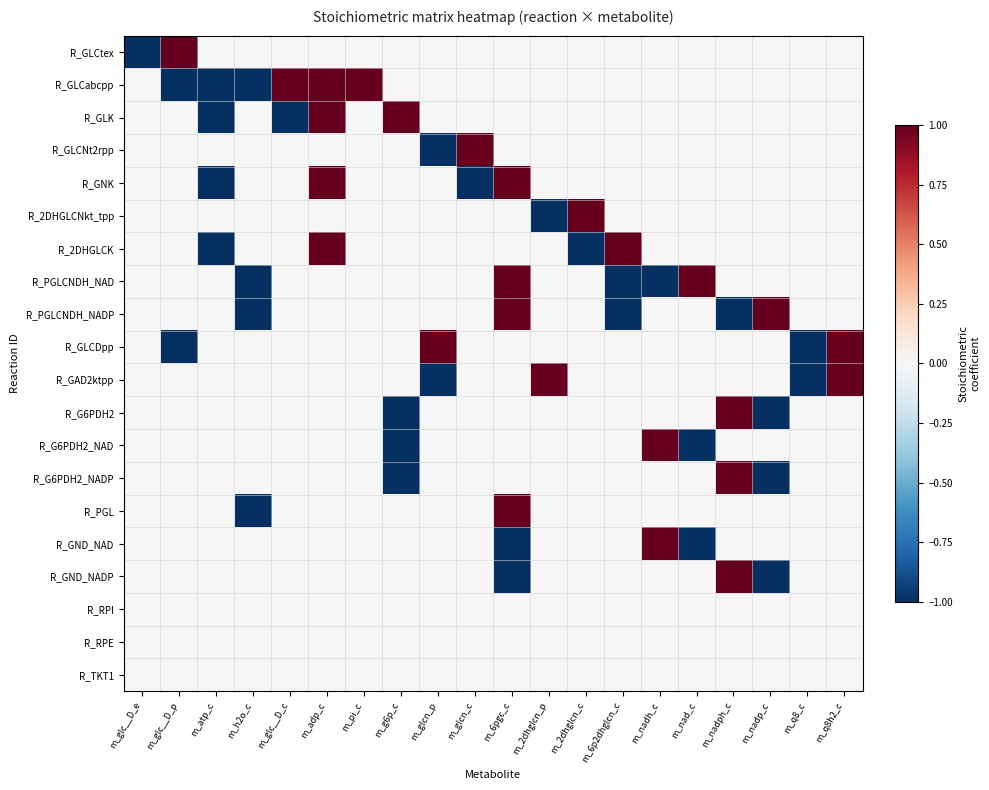

At how many categories does at least one series exceed 0?

16